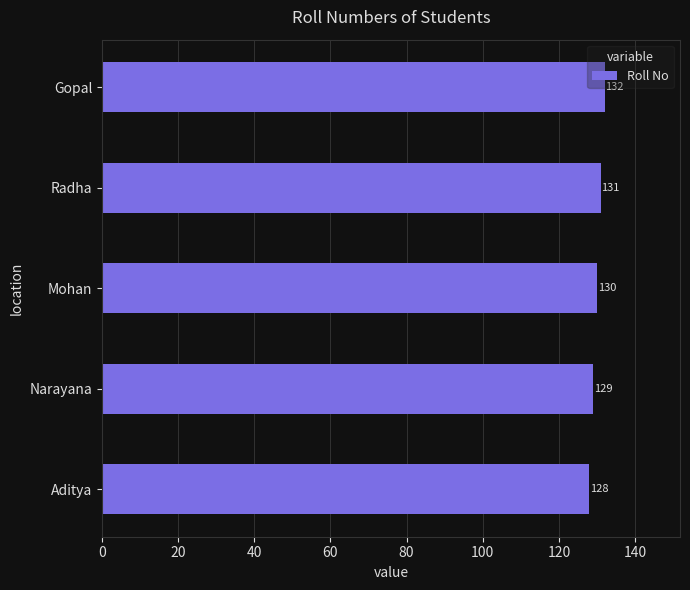

The chart shows a value of 29 at Mohan. True or false?

False